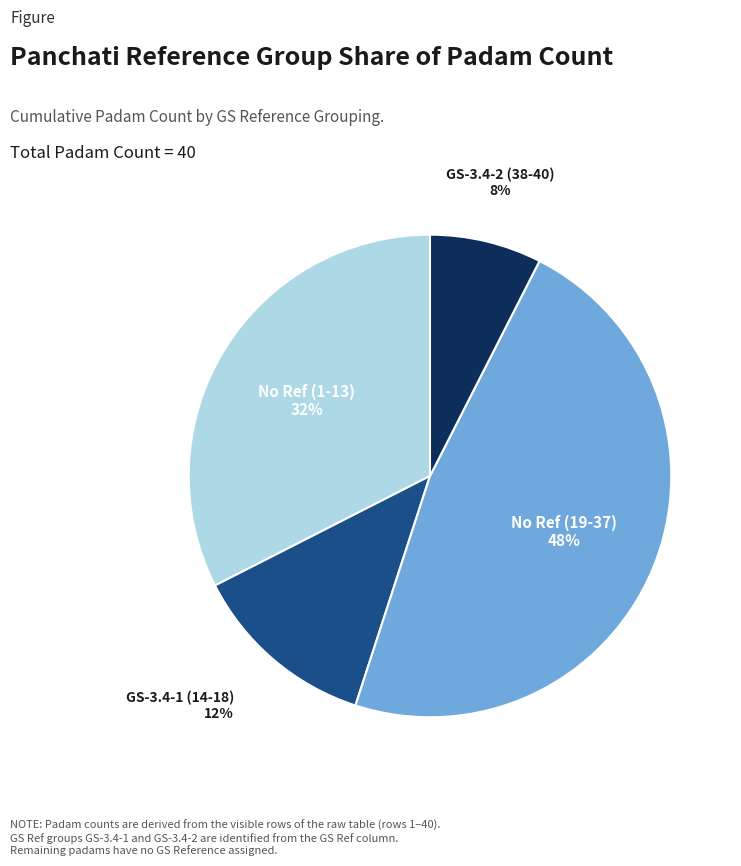

Is the sum of GS-3.4-1 (14-18) and No Ref (1-13) greater than half?

No